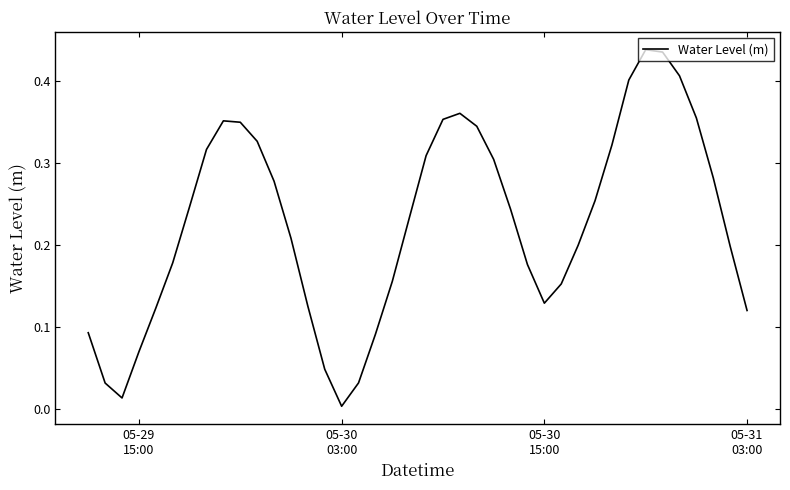

Does the chart display data point markers on the line(s)?

No